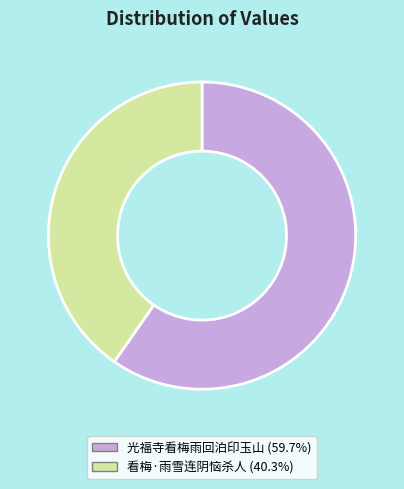

Rank the categories by value from lowest to highest.

看梅·雨雪连阴恼杀人, 光福寺看梅雨回泊印玉山